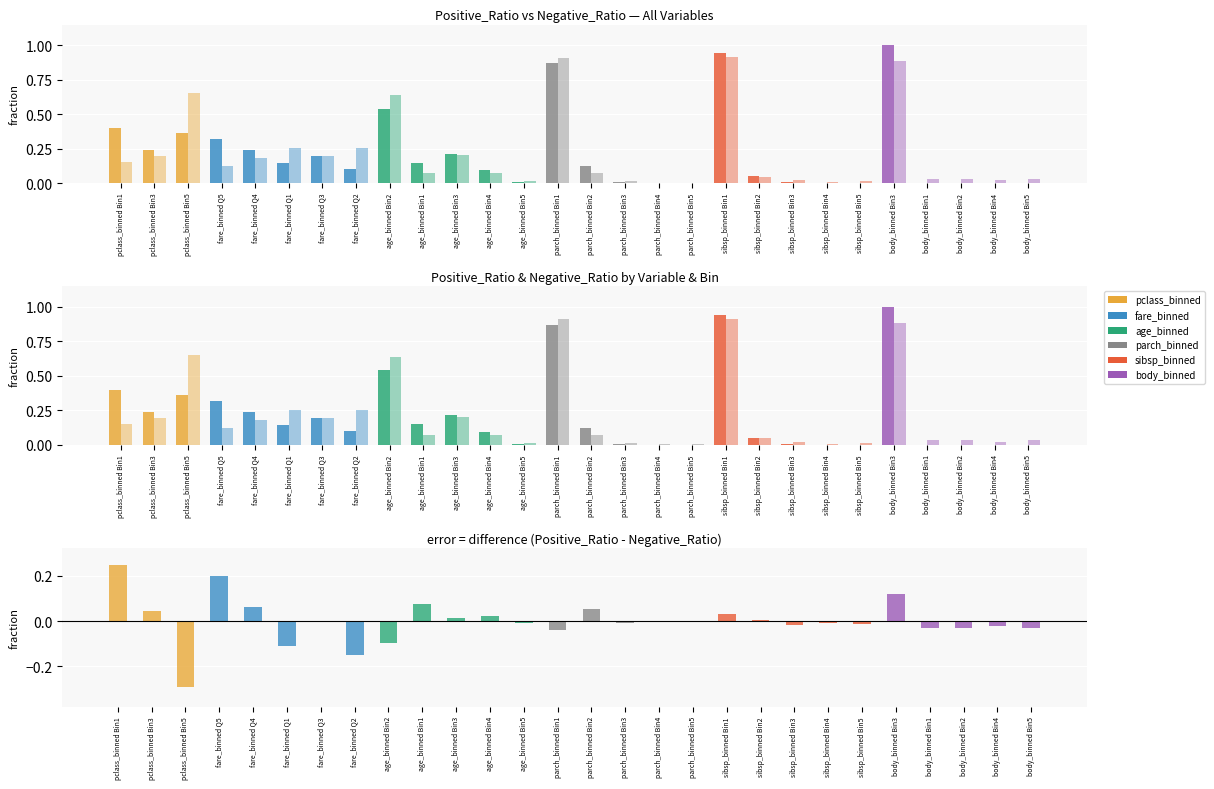

Rank the series at fare_binned Q4 from lowest to highest value.

Difference, Negative_Ratio, Positive_Ratio